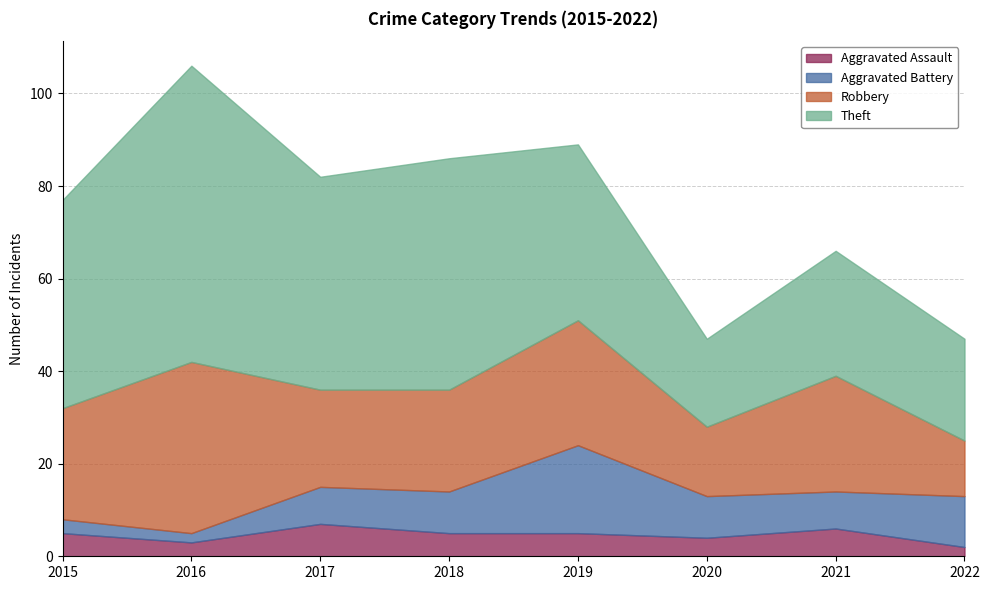

What is the average value of the Aggravated Assault series?

5